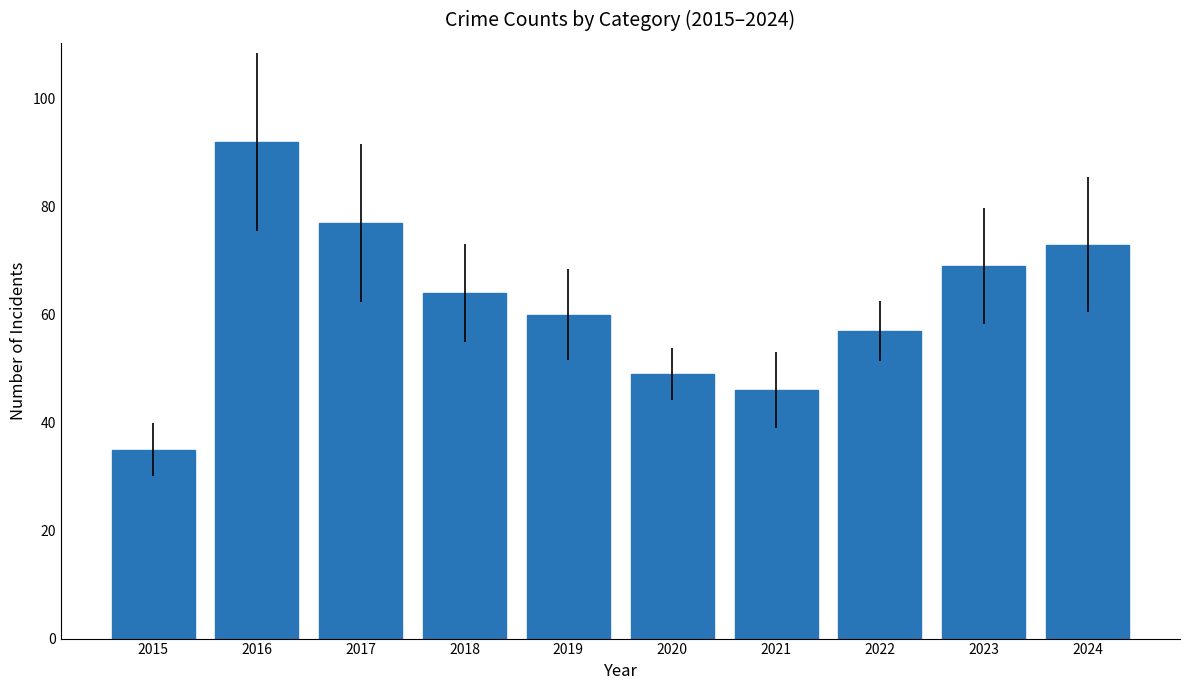

At which category does the chart reach its minimum across all series?

2015